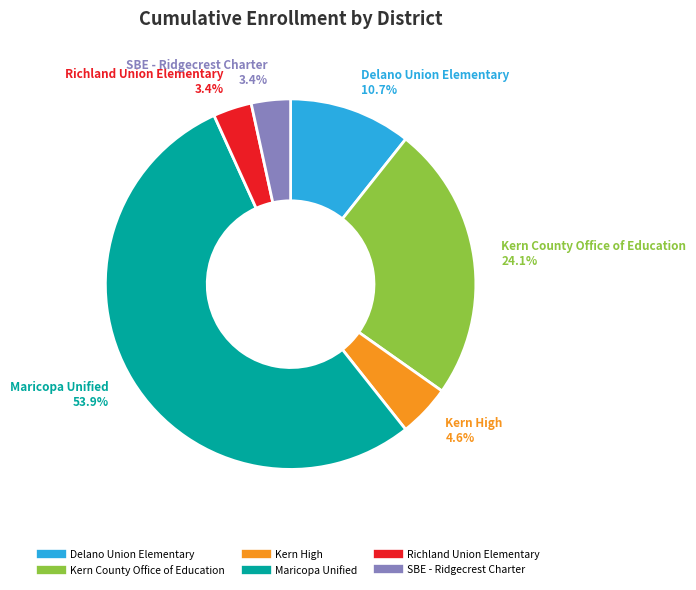

Which category has the biggest portion of the pie?

Maricopa Unified